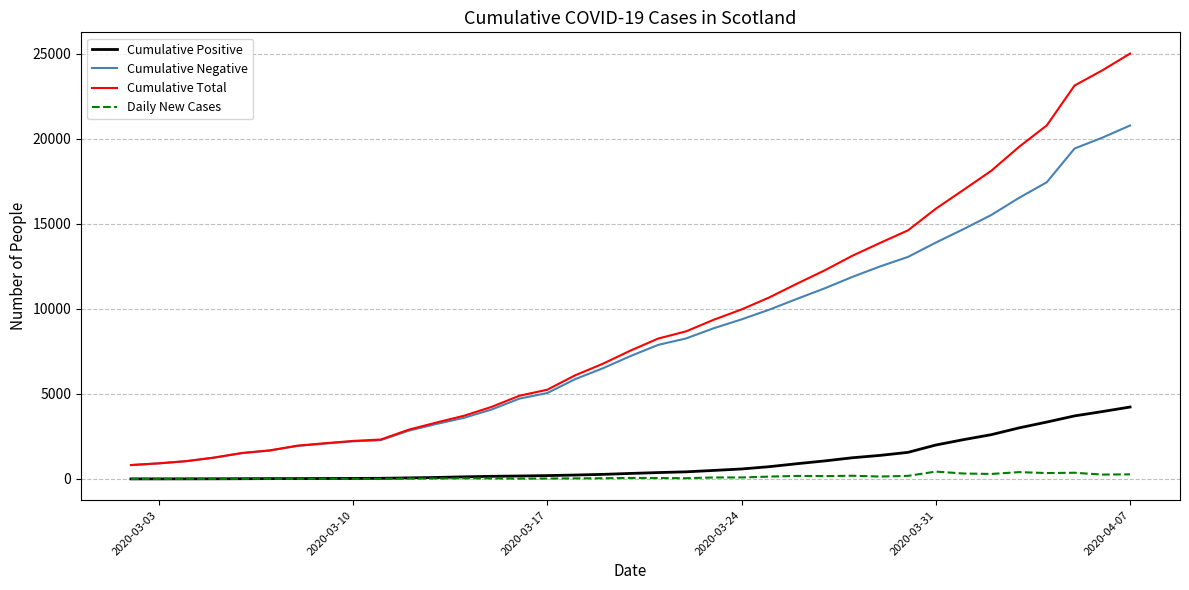

What is the greatest value displayed?

25022